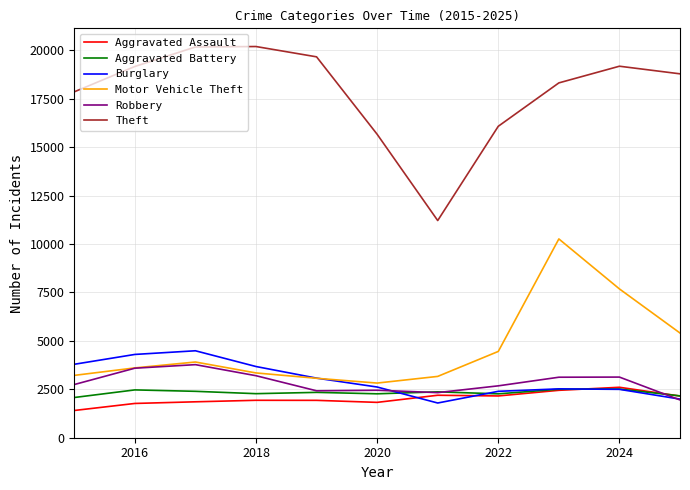

Which series has the widest spread of values?

Theft